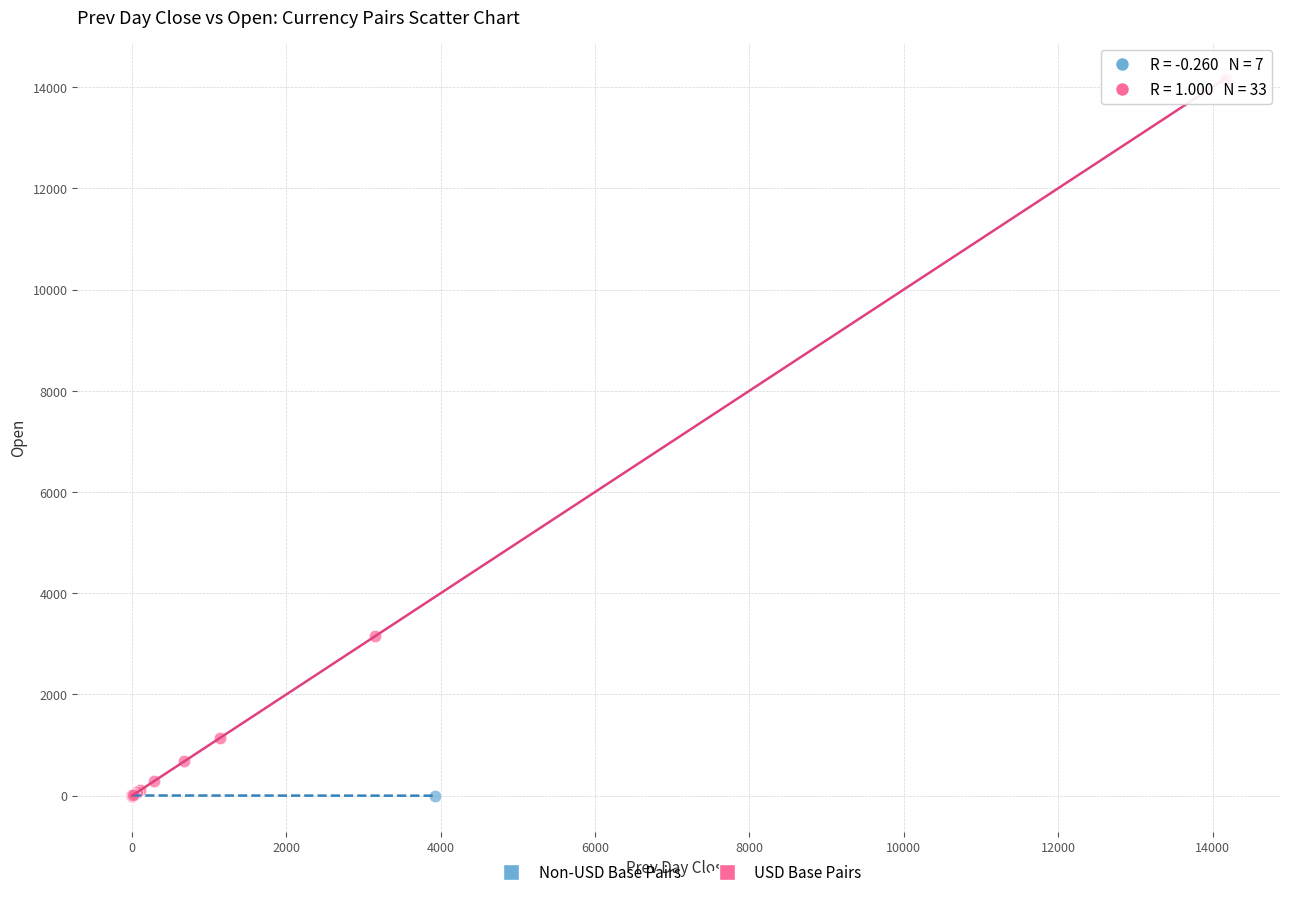

Which series has the largest Y range (max minus min)?

USD Base Pairs